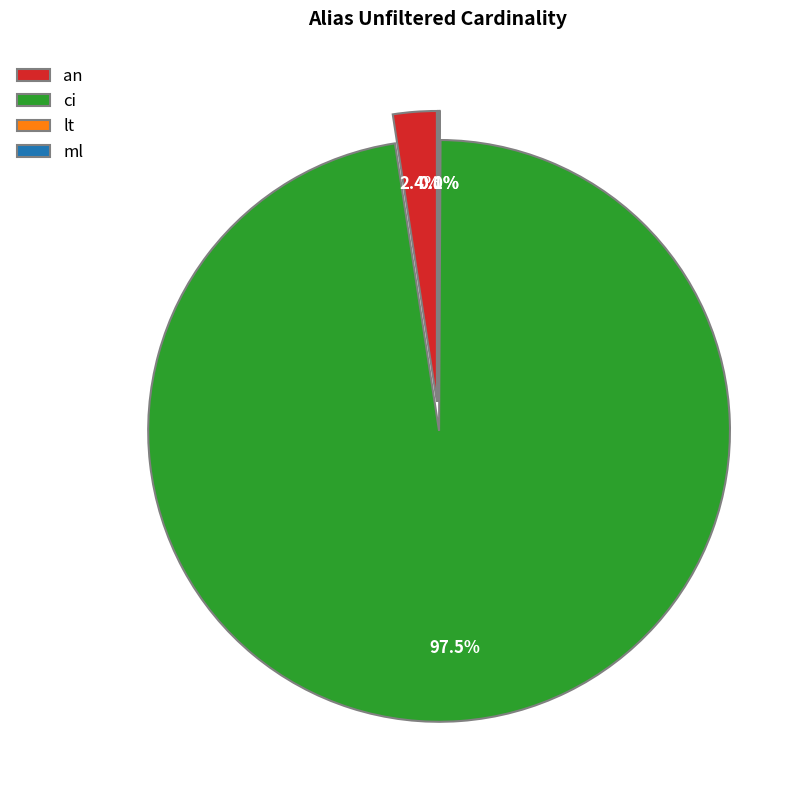

What is the change in value from an to ml?

-871346